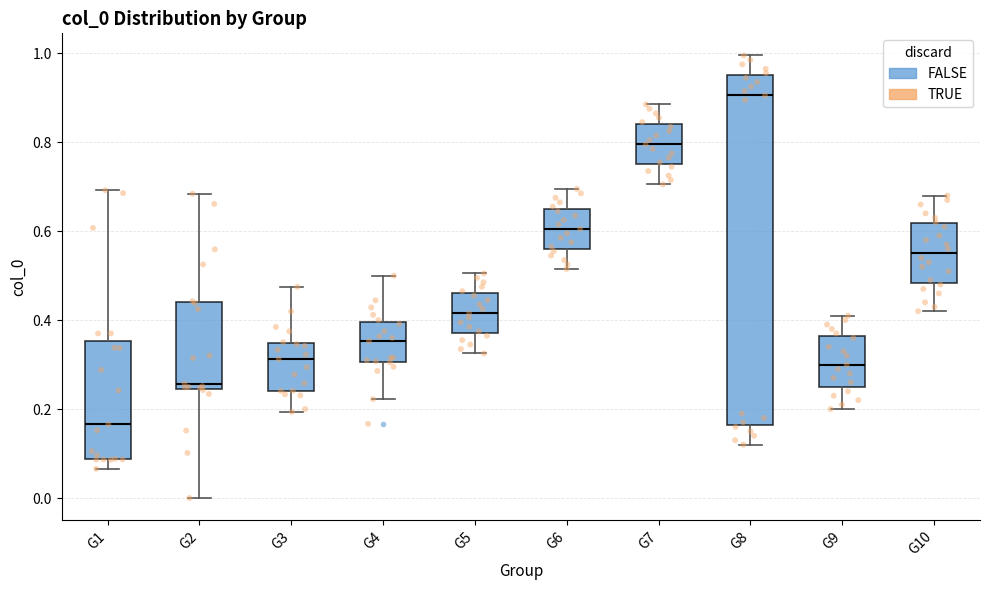

Which box is the tallest, from its lower edge to its upper edge?

G8